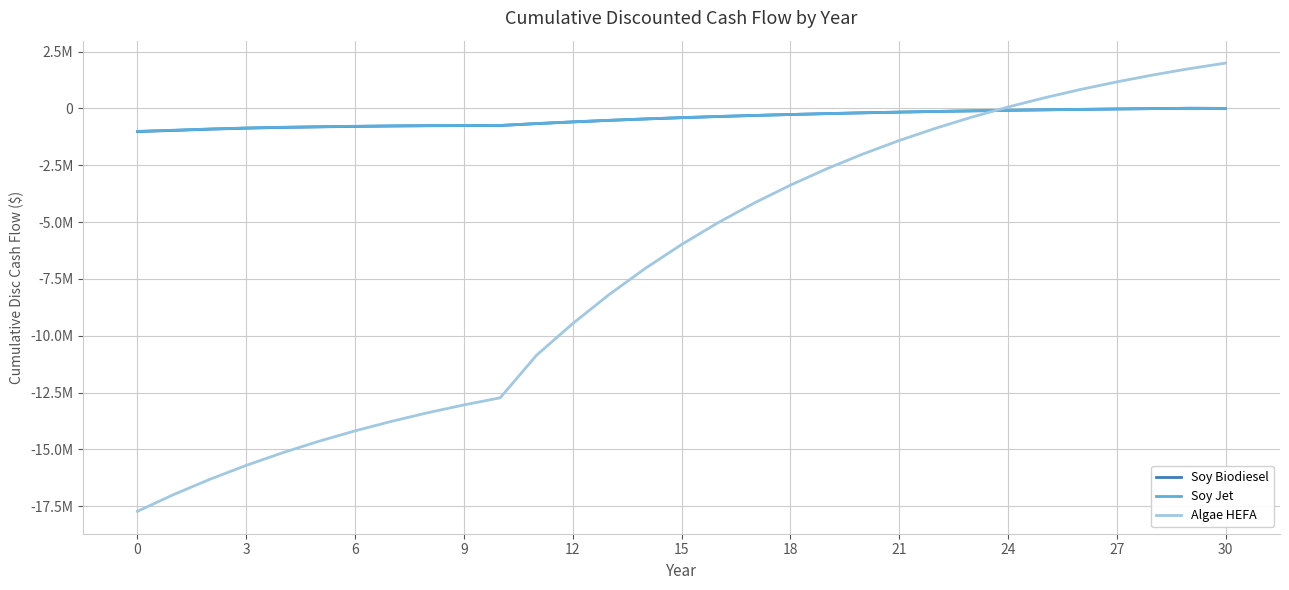

At which label does Soy Biodiesel first exceed -409586?

16